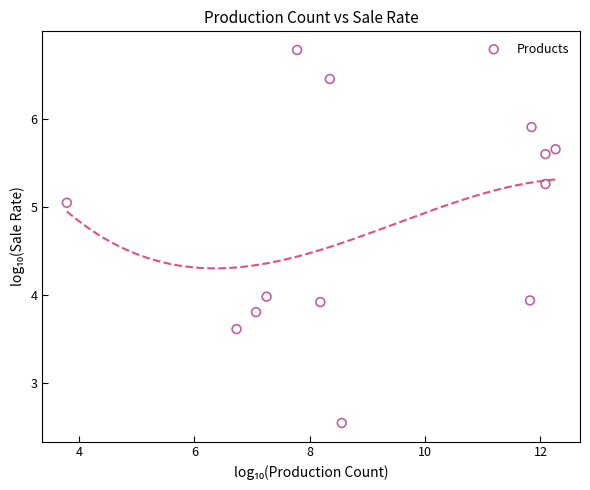

What is the range of X values (max minus min)?

8.5